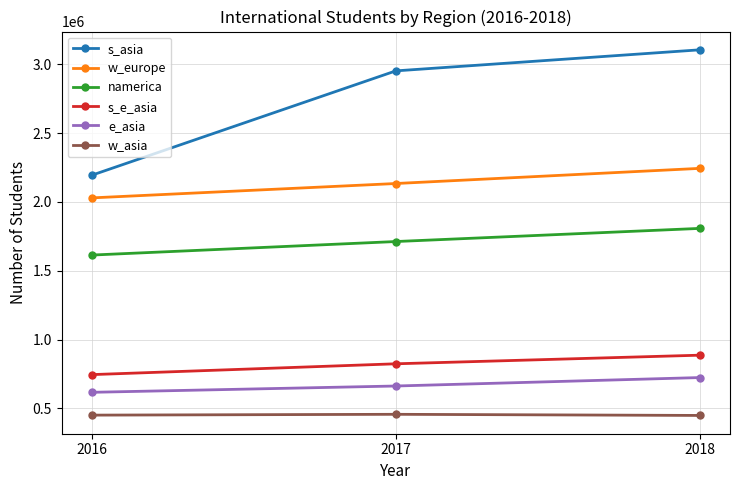

Count the w_europe values in the range 2029412 to 2243635.

3